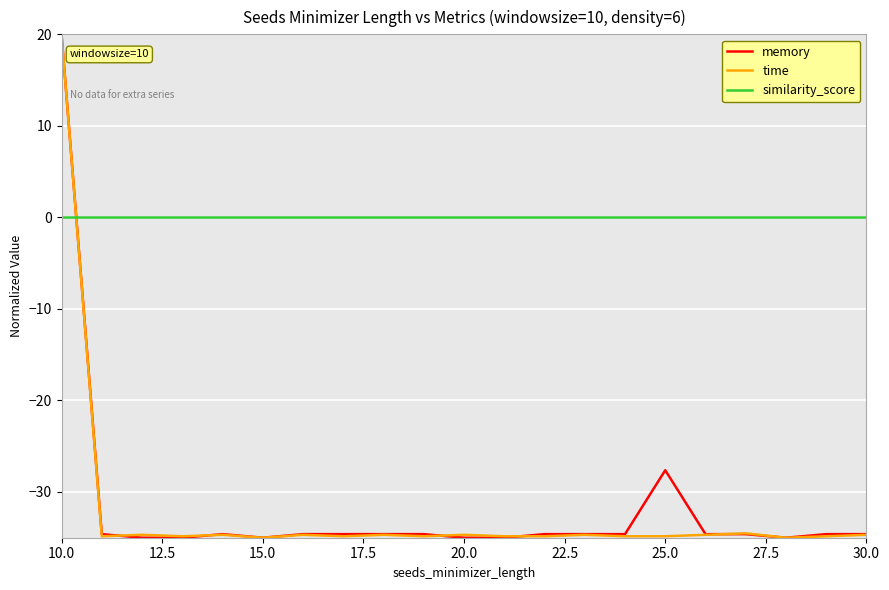

Which series has the largest total across all categories?

similarity_score